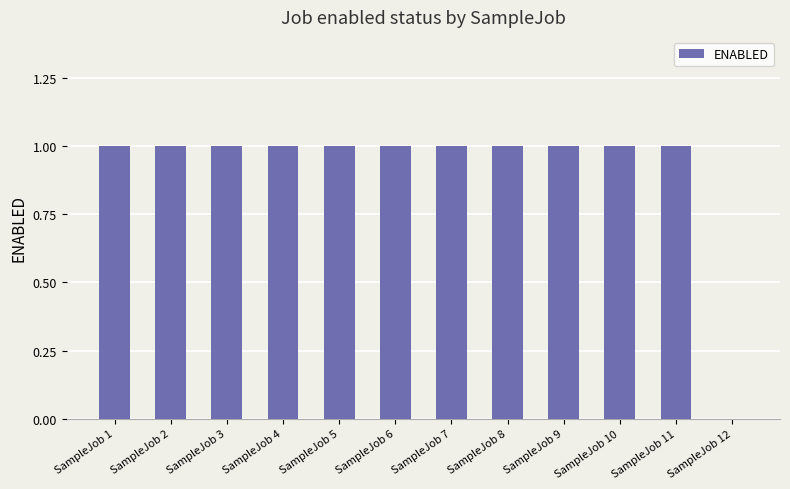

Are the bars horizontal?

No